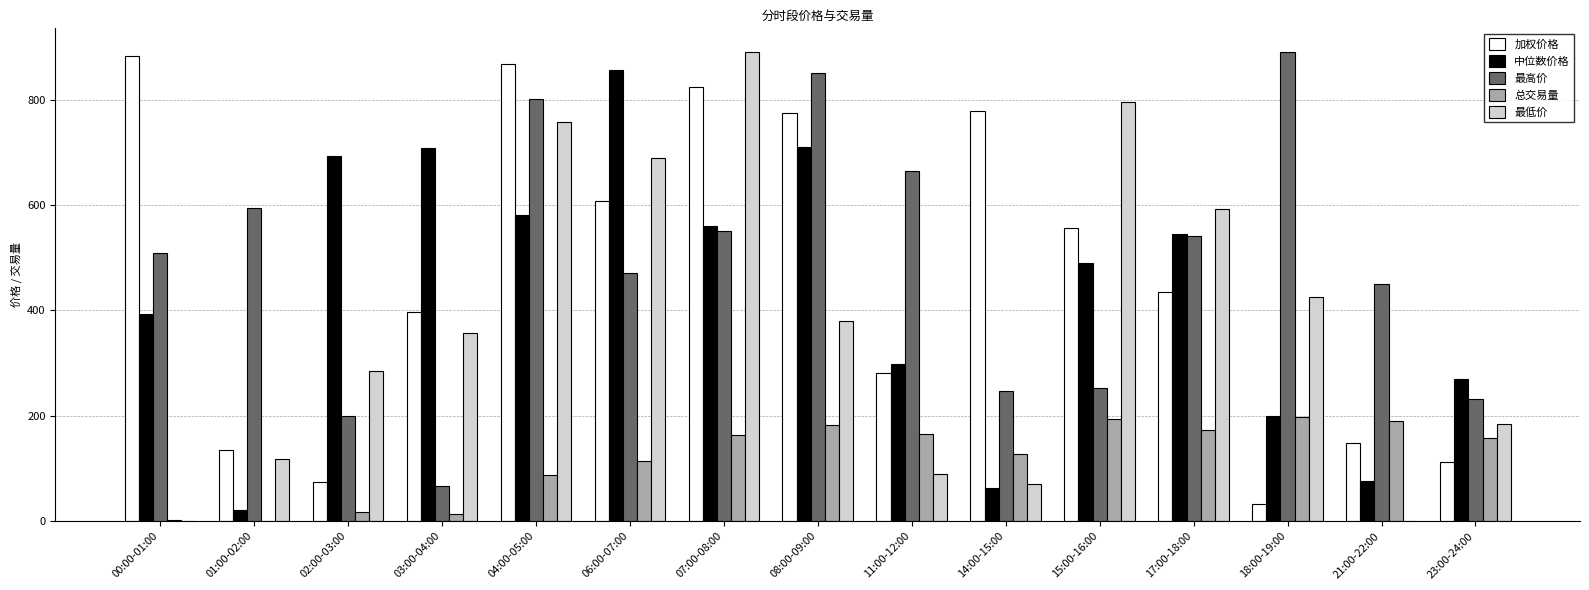

What is the total value across all series at 21:00-22:00?

864.5